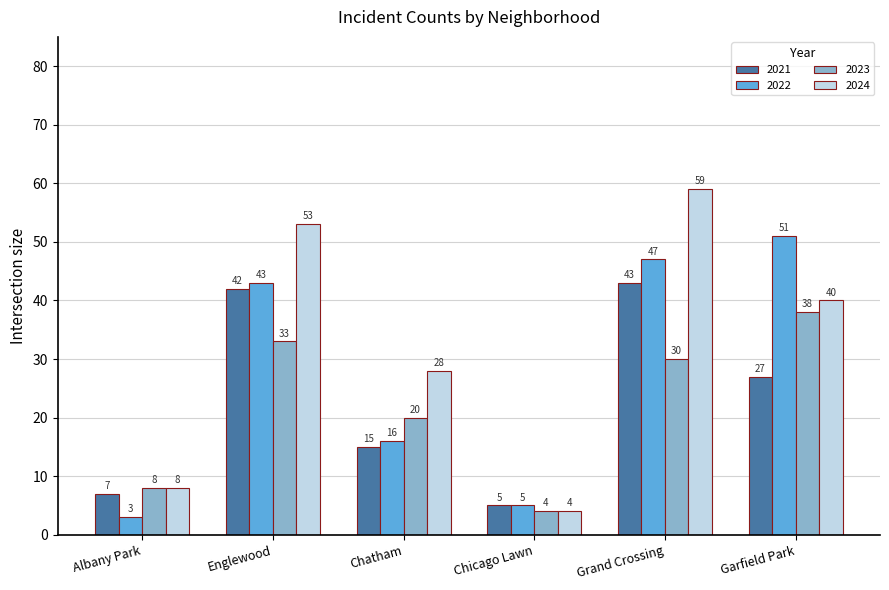

Between Englewood and Grand Crossing, which series saw the biggest shift?

2024